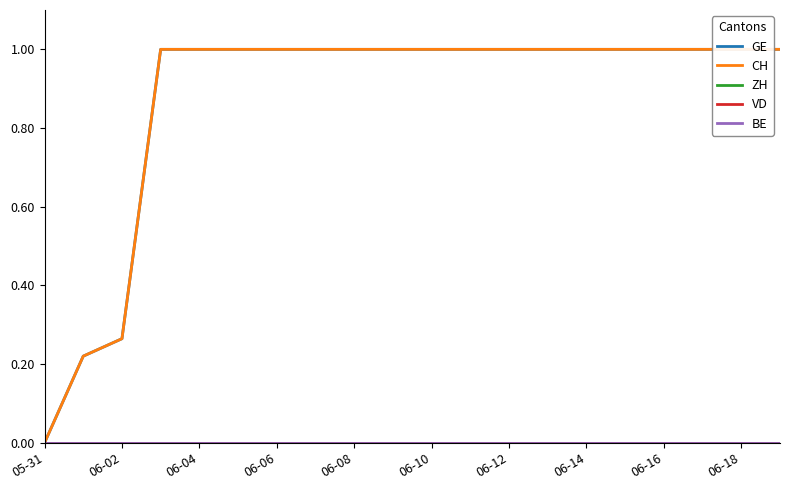

Reading right to left, transcribe all the data shown in this chart.

GE: 1.0	1.0	1.0	1.0	1.0	1.0	1.0	1.0	1.0	1.0	1.0	1.0	1.0	1.0	1.0	1.0	1.0	0.3	0.2	0.0
CH: 1.0	1.0	1.0	1.0	1.0	1.0	1.0	1.0	1.0	1.0	1.0	1.0	1.0	1.0	1.0	1.0	1.0	0.3	0.2	0.0
ZH: 0.0	0.0	0.0	0.0	0.0	0.0	0.0	0.0	0.0	0.0	0.0	0.0	0.0	0.0	0.0	0.0	0.0	0.0	0.0	0.0
VD: 0.0	0.0	0.0	0.0	0.0	0.0	0.0	0.0	0.0	0.0	0.0	0.0	0.0	0.0	0.0	0.0	0.0	0.0	0.0	0.0
BE: 0.0	0.0	0.0	0.0	0.0	0.0	0.0	0.0	0.0	0.0	0.0	0.0	0.0	0.0	0.0	0.0	0.0	0.0	0.0	0.0